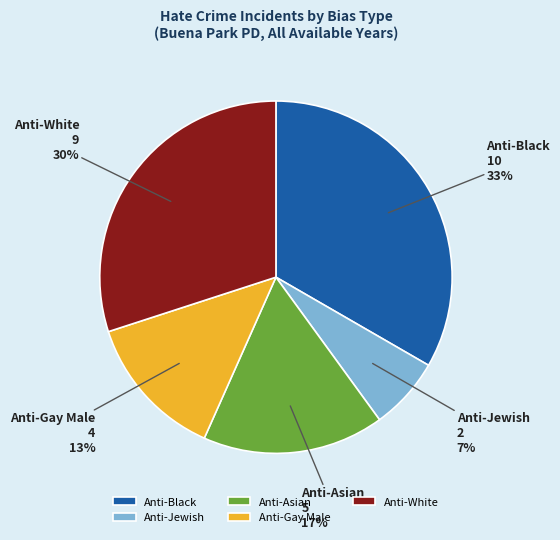

Which slice is the largest?

Anti-Black